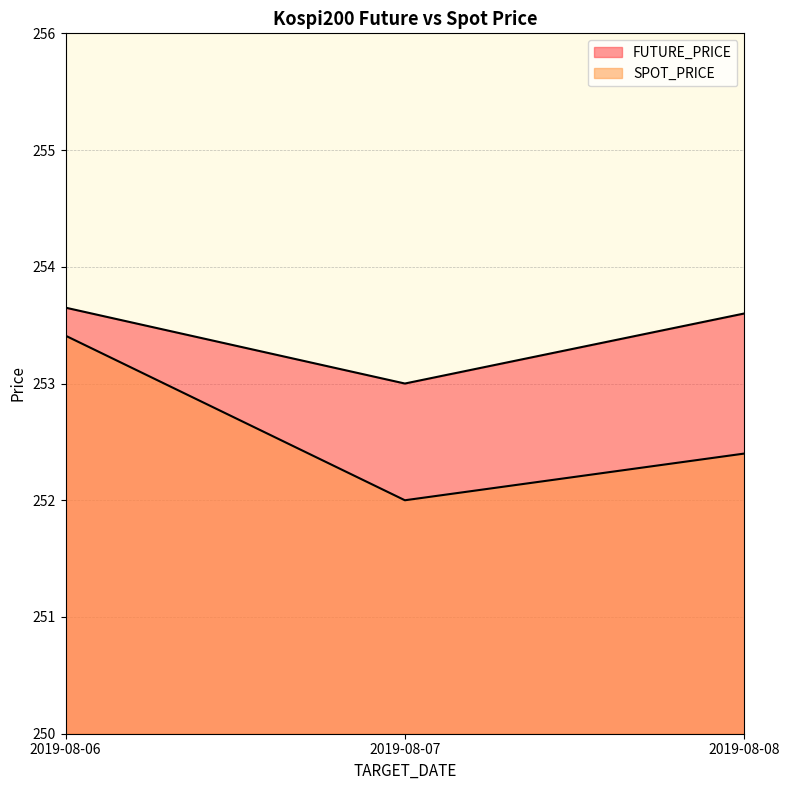

At 2019-08-07, list the series in order from smallest to largest.

SPOT_PRICE, FUTURE_PRICE